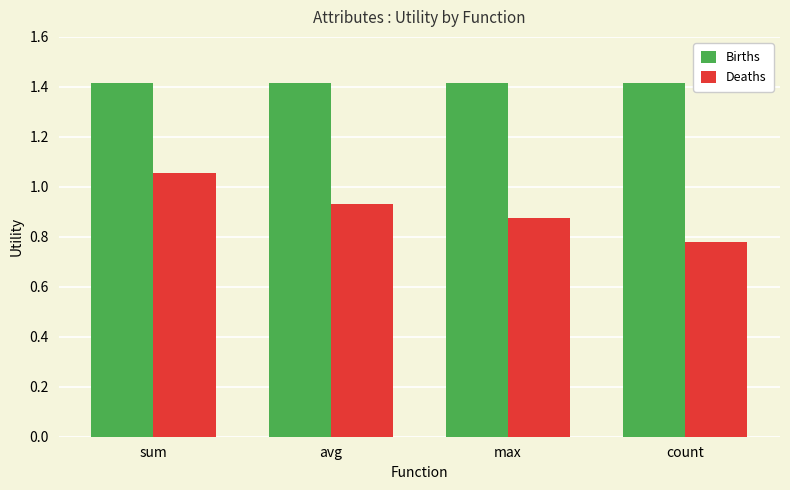

What is the label of the 4th bar from the left?

count